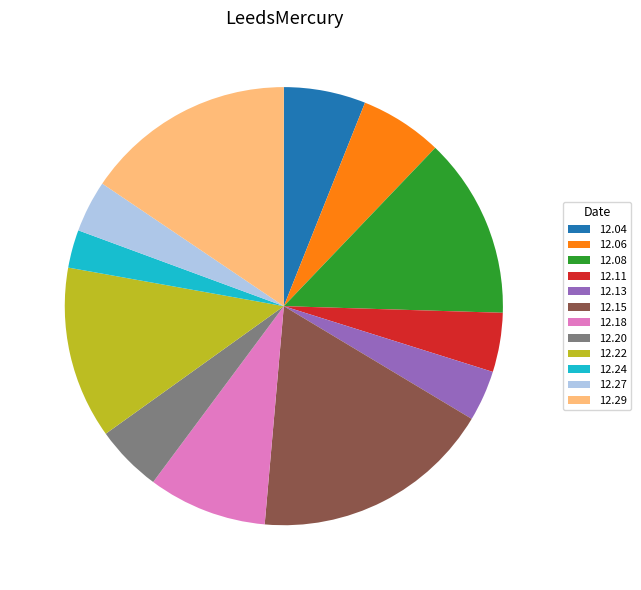

What is the smallest slice in the pie chart?

12.24